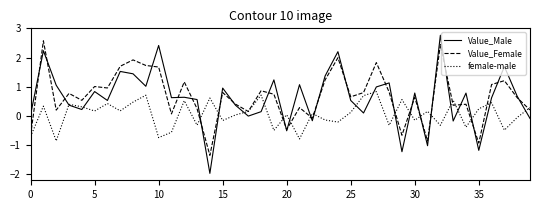

What is the minimum value shown in the chart?

-2.0